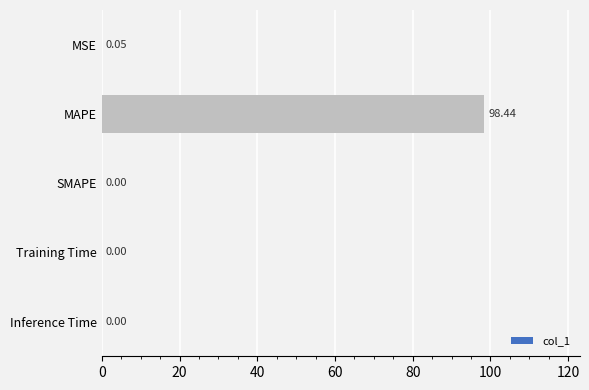

What is the sum of all values?

98.5